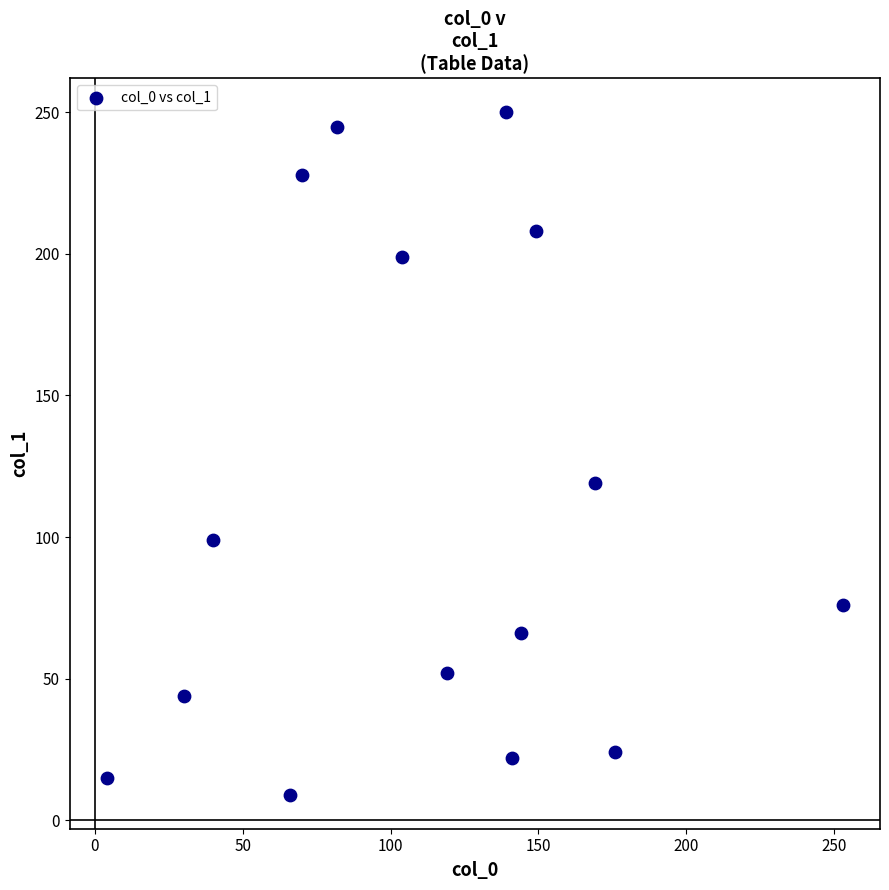

What is the range of Y values (max minus min)?

241